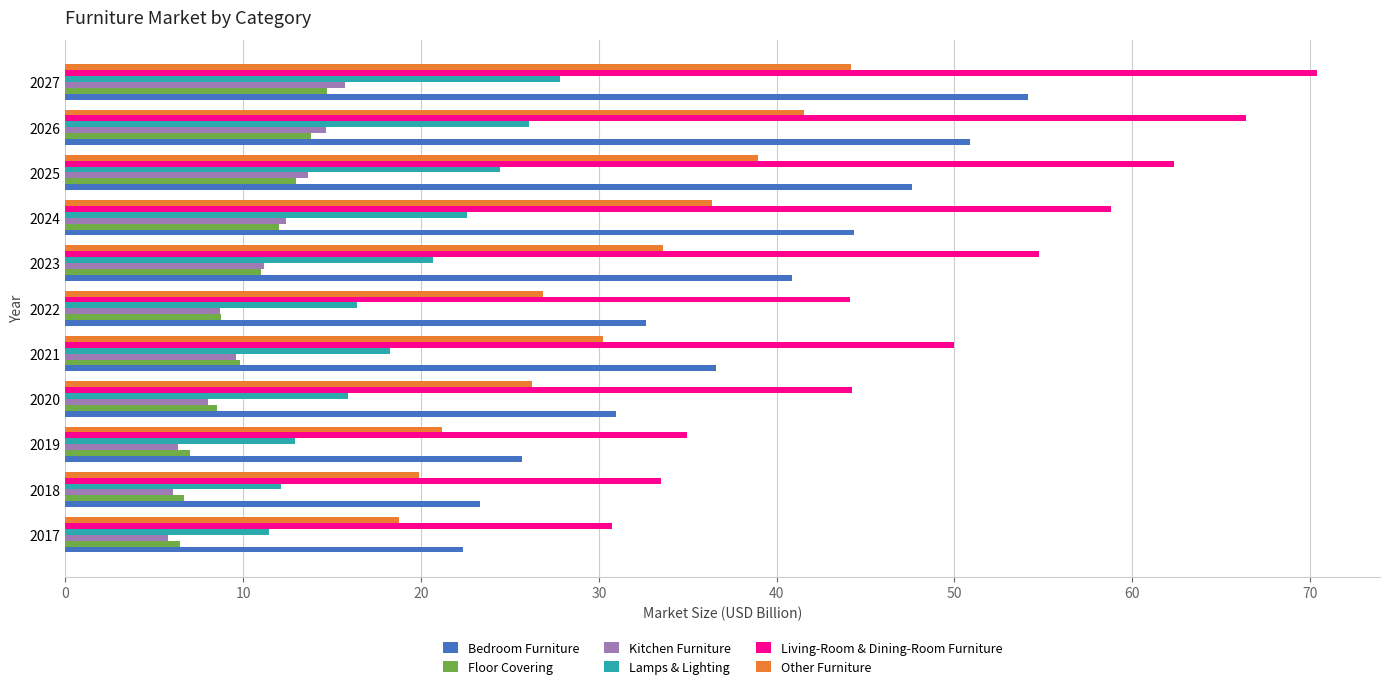

At which category is the sum across all series the highest?

2027